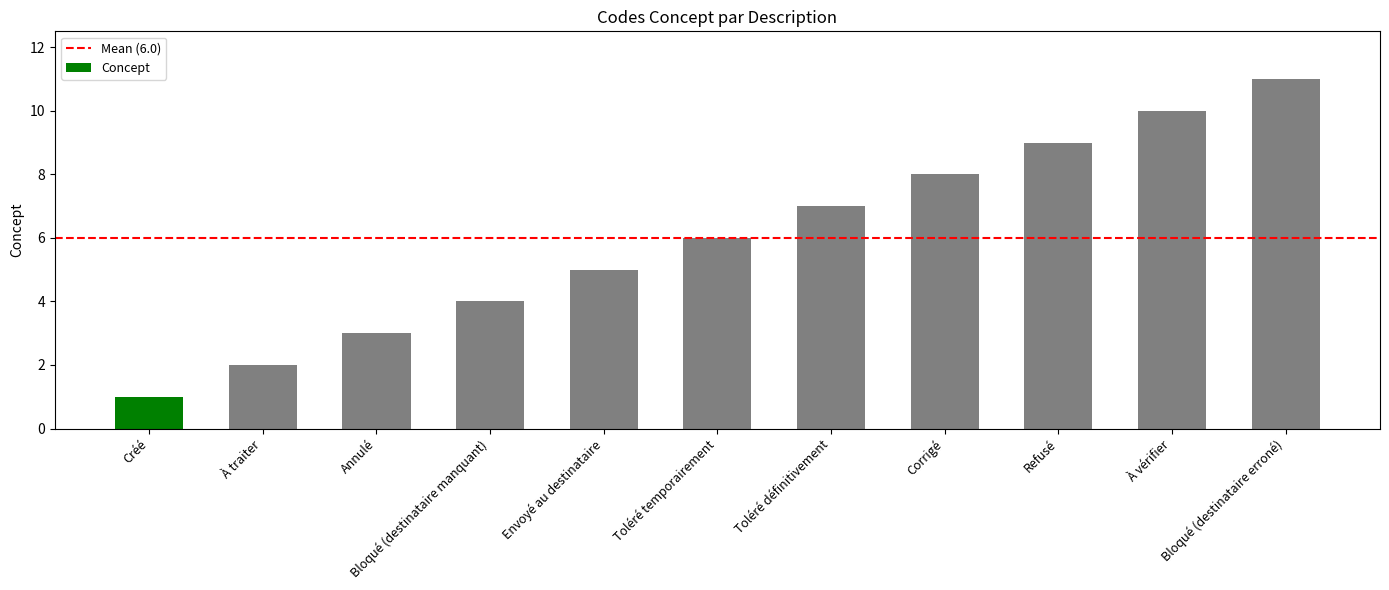

What is the difference between the values at Annulé and Envoyé au destinataire?

2